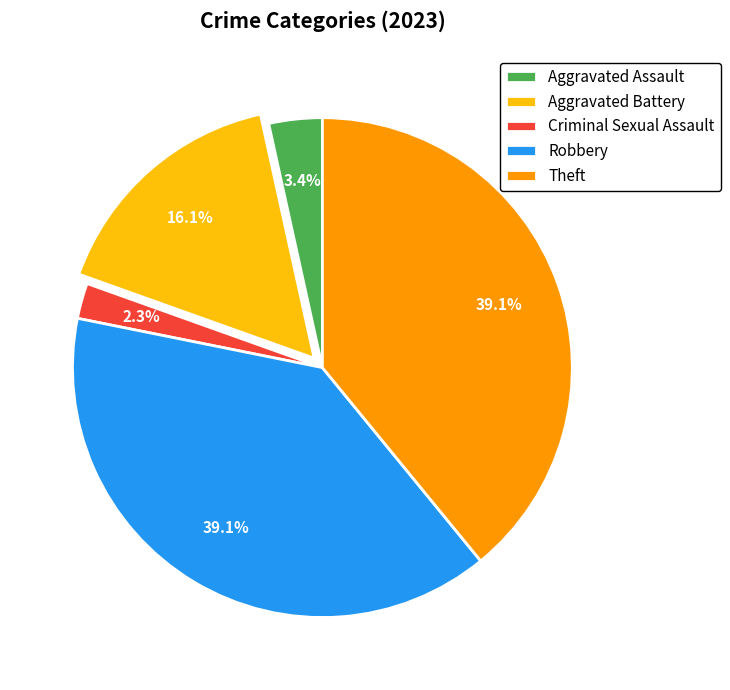

Between Aggravated Battery and Criminal Sexual Assault, which is larger?

Aggravated Battery